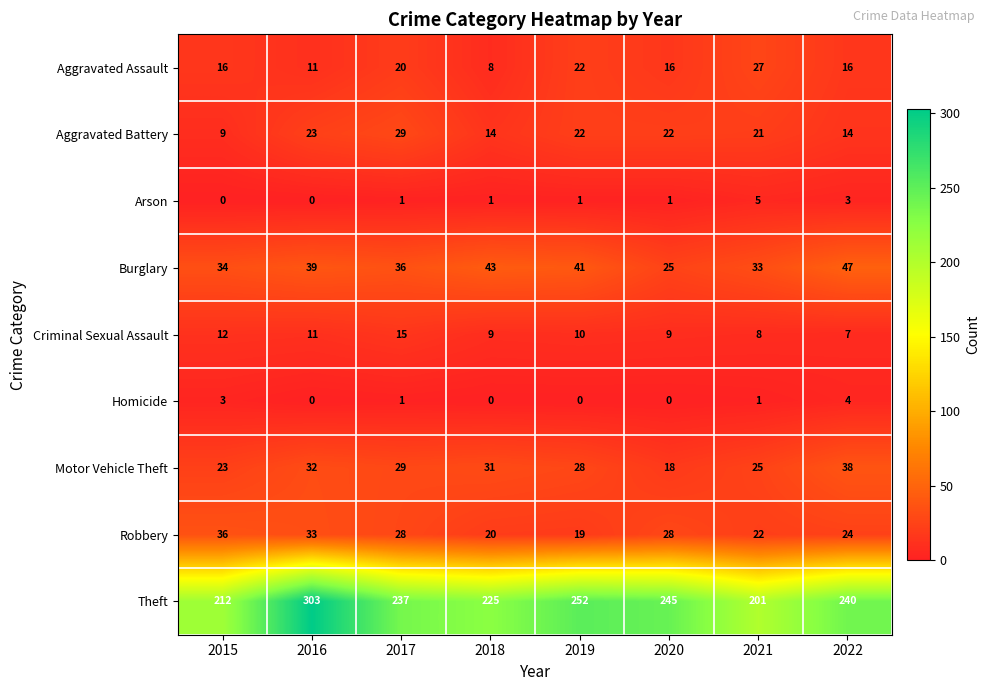

Which series has the largest total across all categories?

Theft